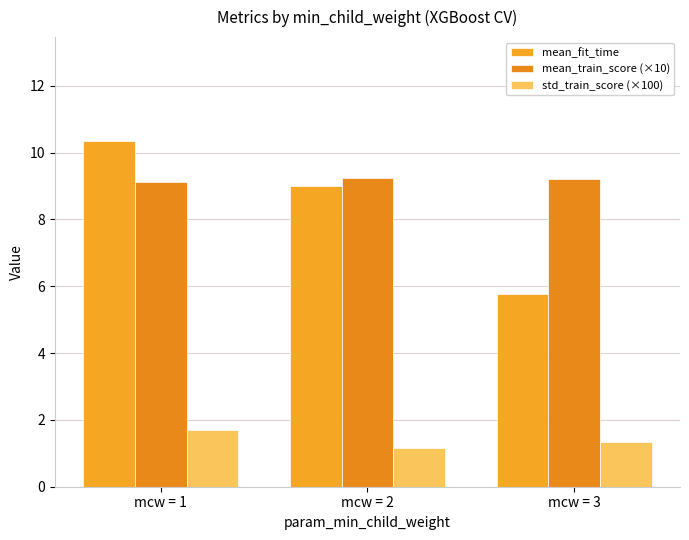

Is it true that std_train_score (×100) equals 1.7 at mcw = 1?

True